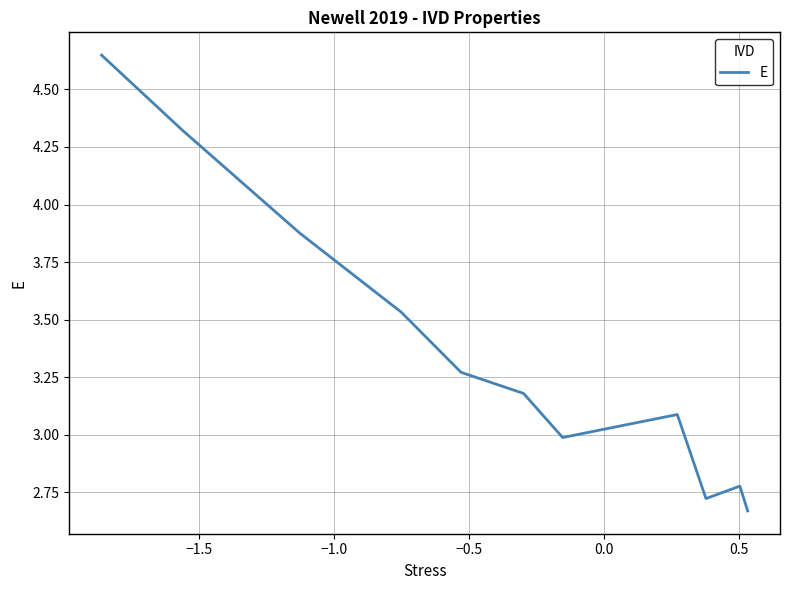

What is the difference between the maximum and minimum values?

2.0